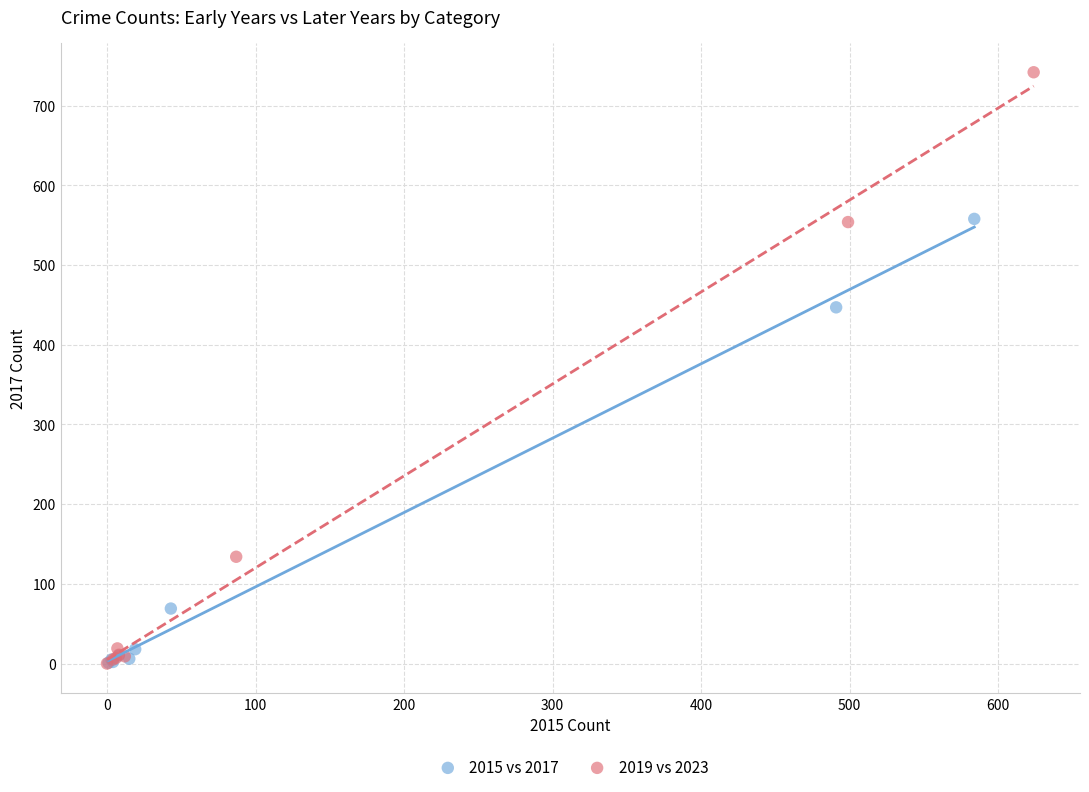

Which series reaches the maximum Y coordinate?

2019 vs 2023